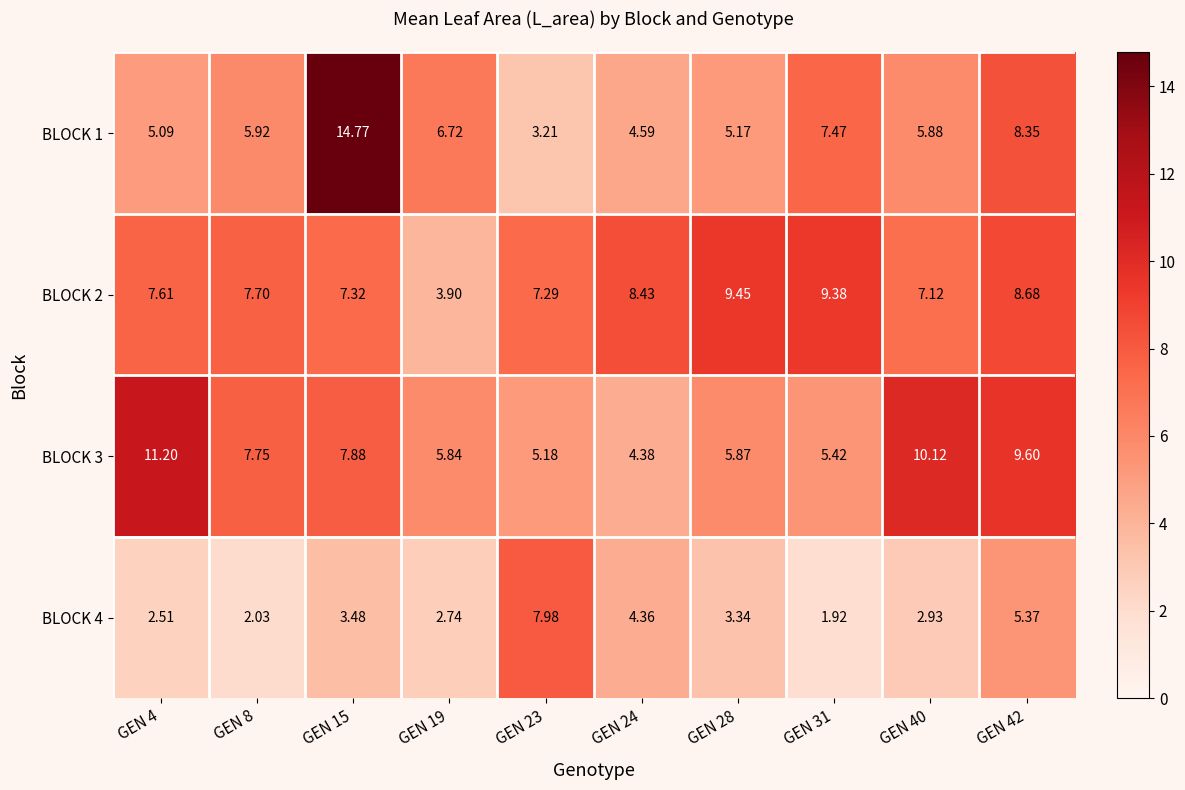

Is the value of BLOCK 4 at GEN 4 greater than the value of BLOCK 2 at GEN 24?

No